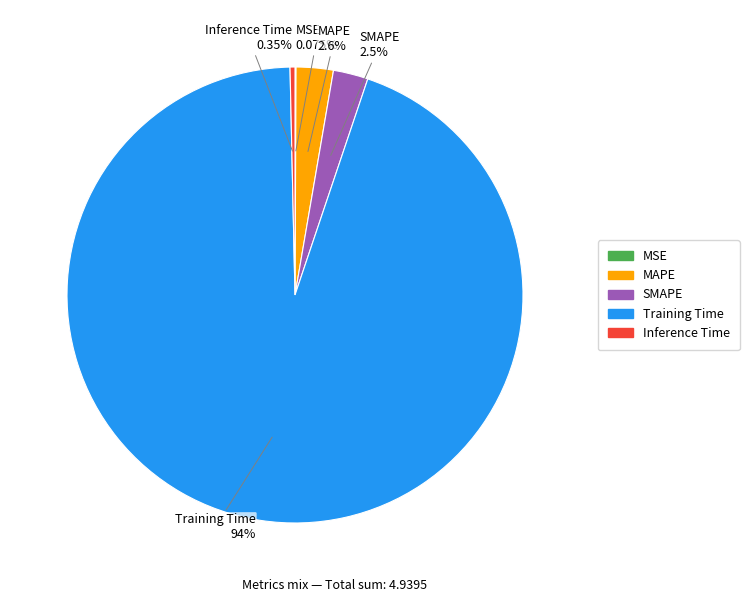

Is there any slice that represents more than half of the pie?

Yes